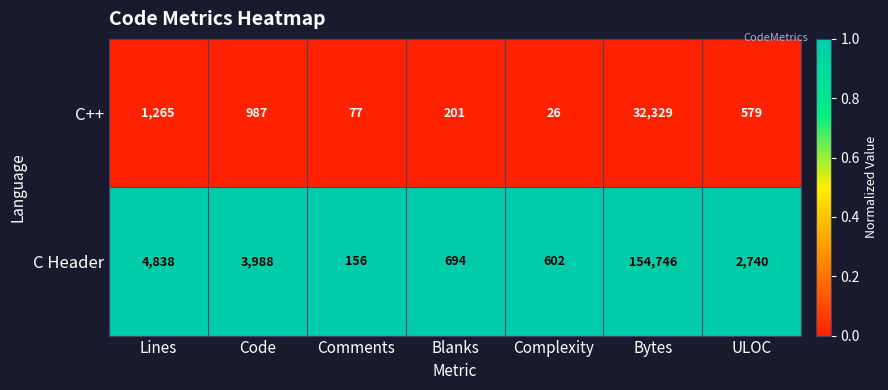

What is the total value across all series at Complexity?

628